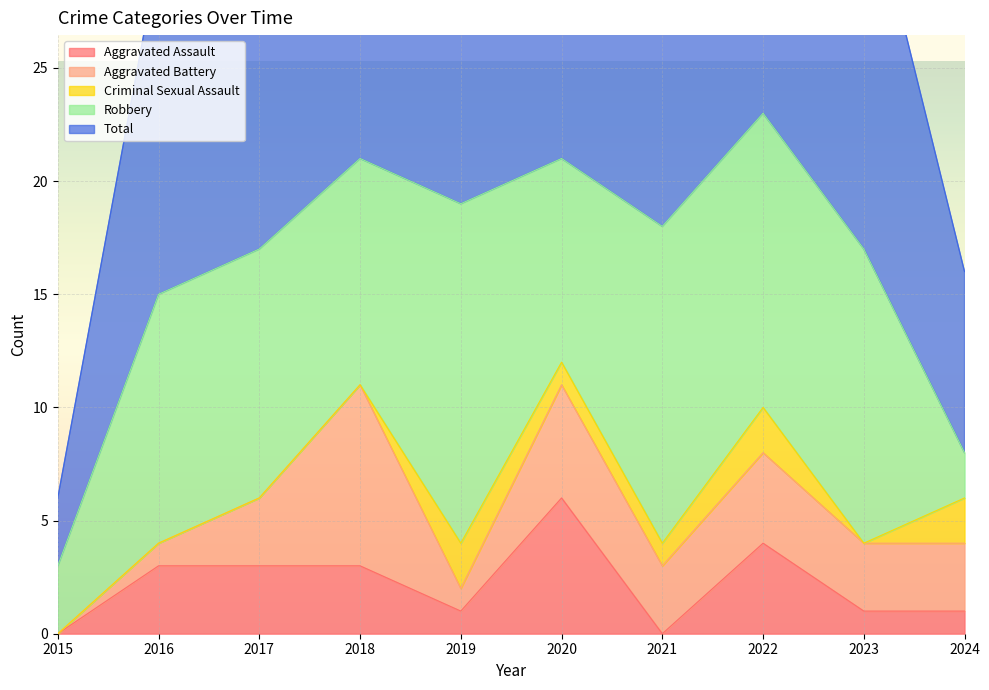

After their last crossing, which series has the higher values: Robbery or Aggravated Battery?

Aggravated Battery